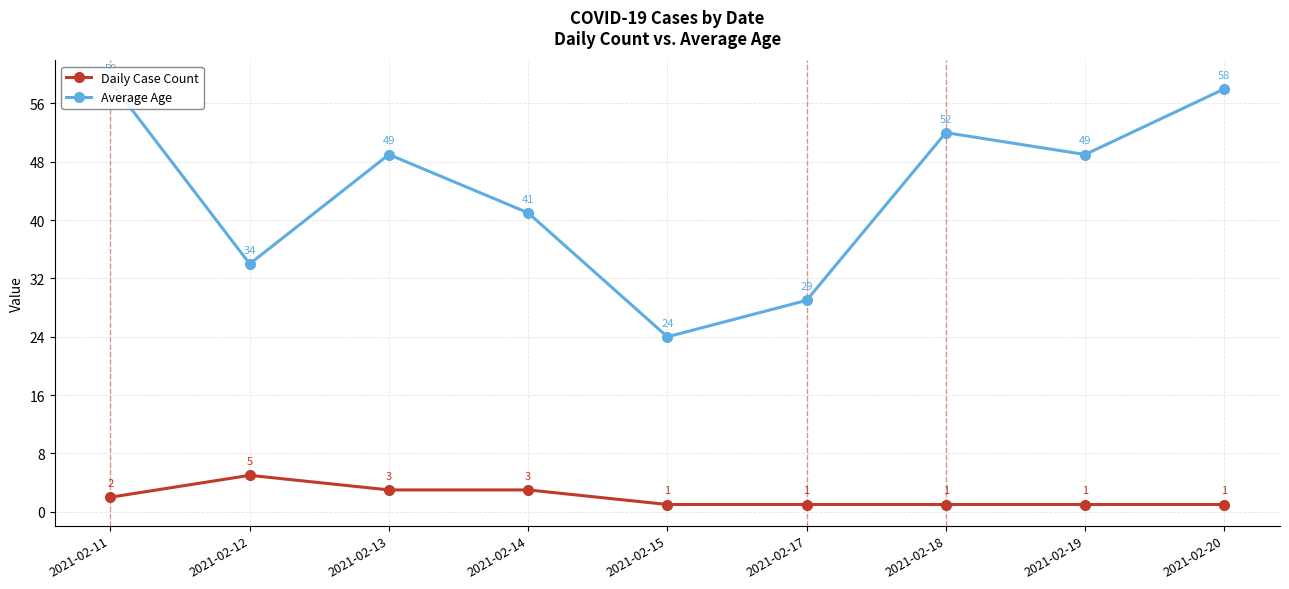

What is the difference between the maximum and minimum values in the Average Age series?

35